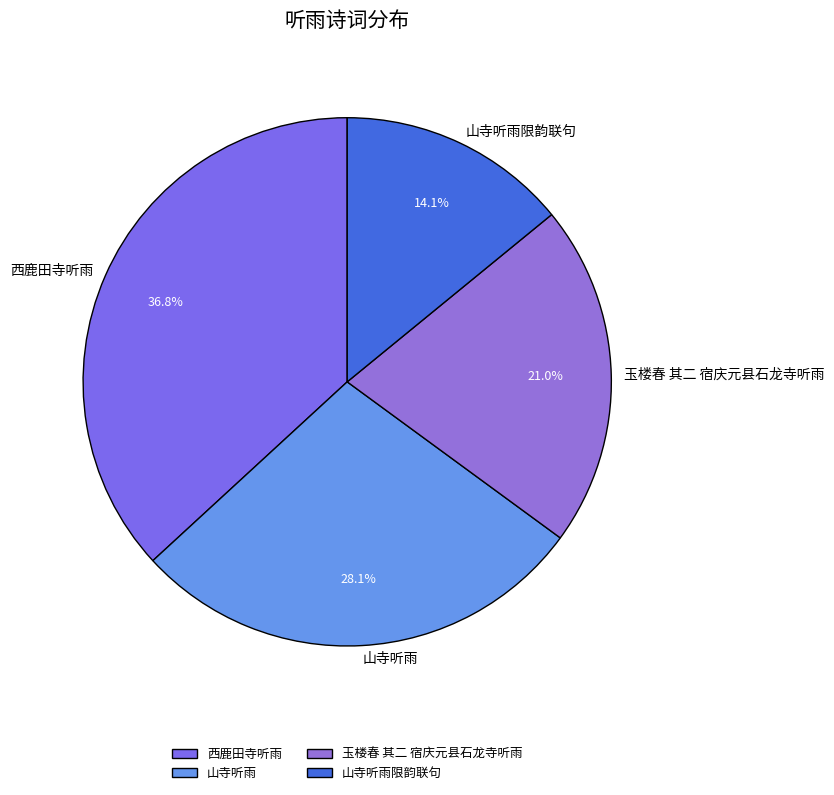

What is the smallest slice in the pie chart?

山寺听雨限韵联句